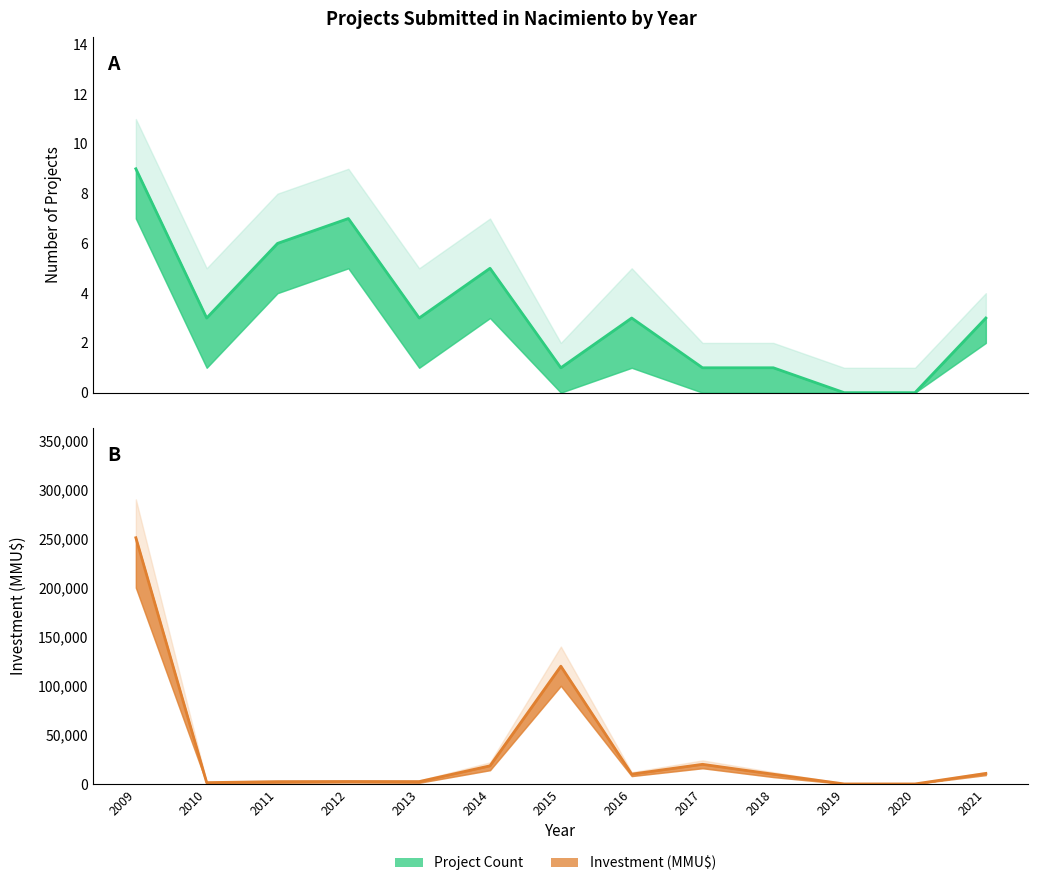

At which category does count_lower reach its first local valley?

1